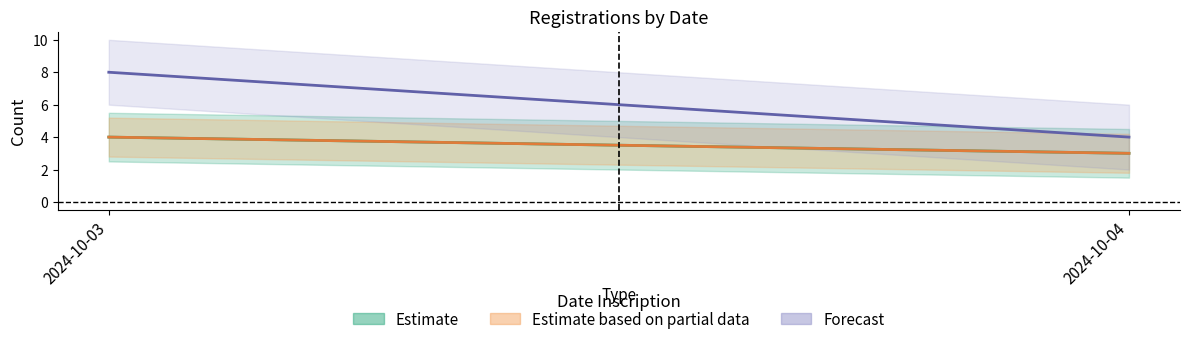

Does the chart have visible grid lines?

No